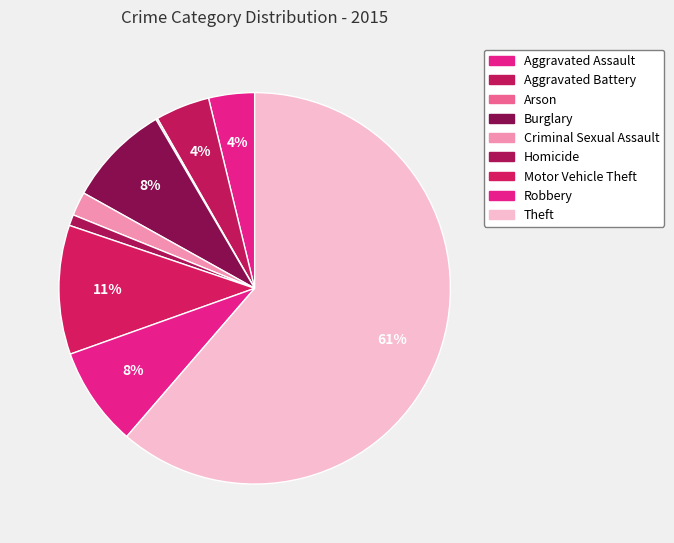

To the nearest percent, what is the difference between the largest and smallest slice percentages?

61%